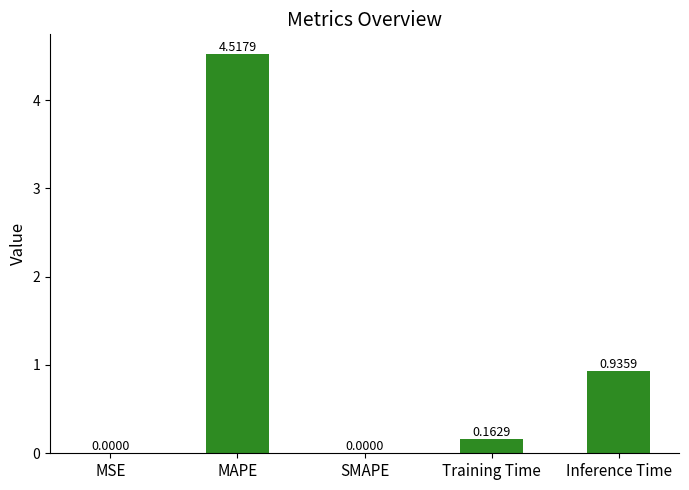

Where is the data nearest to the value 2?

Inference Time